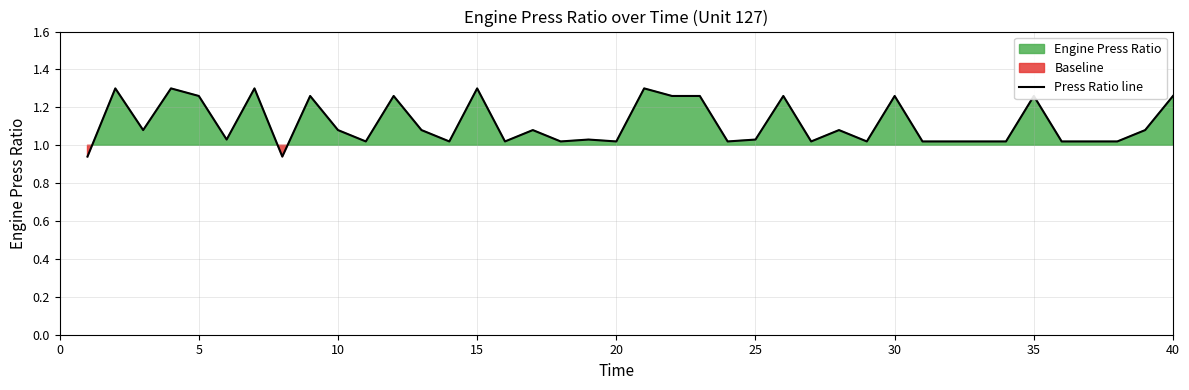

What is the value of the 21st point from the left?

1.3